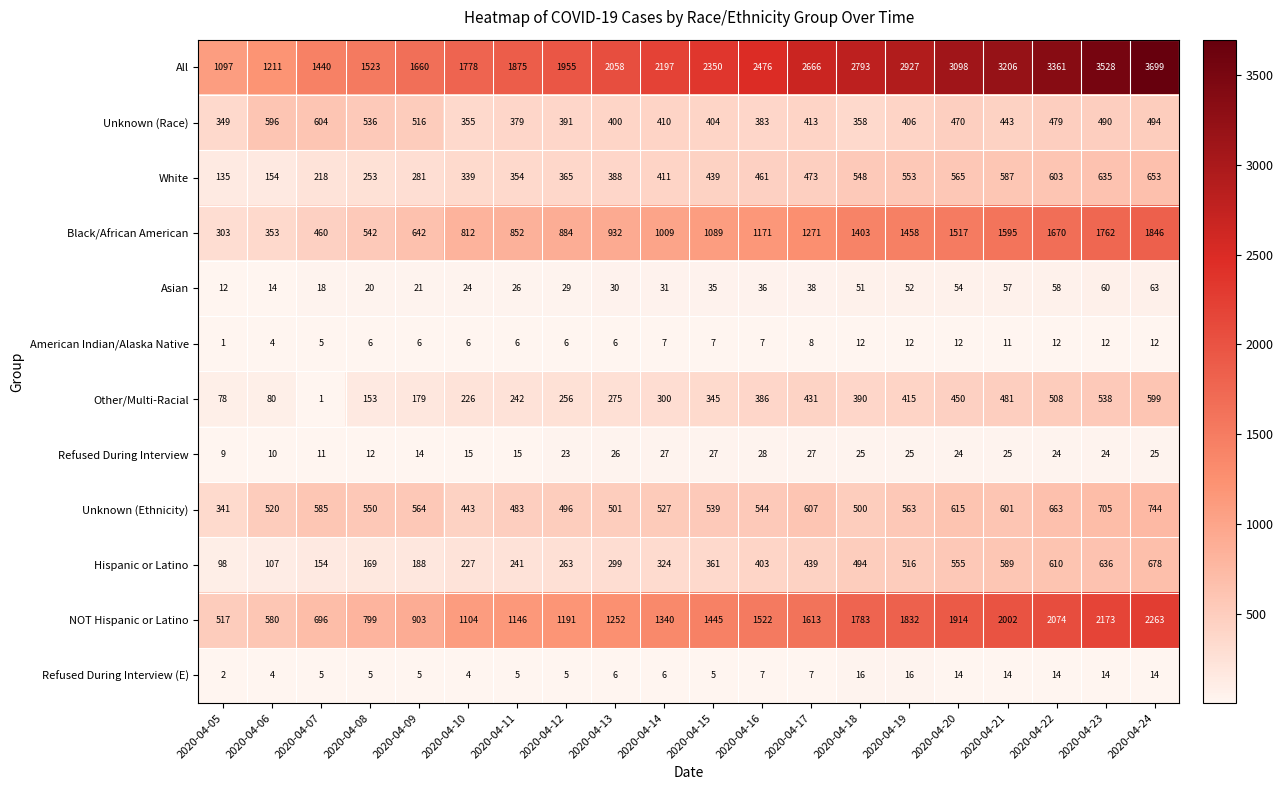

Where is Unknown (Race) nearest to the value 476?

2020-04-22